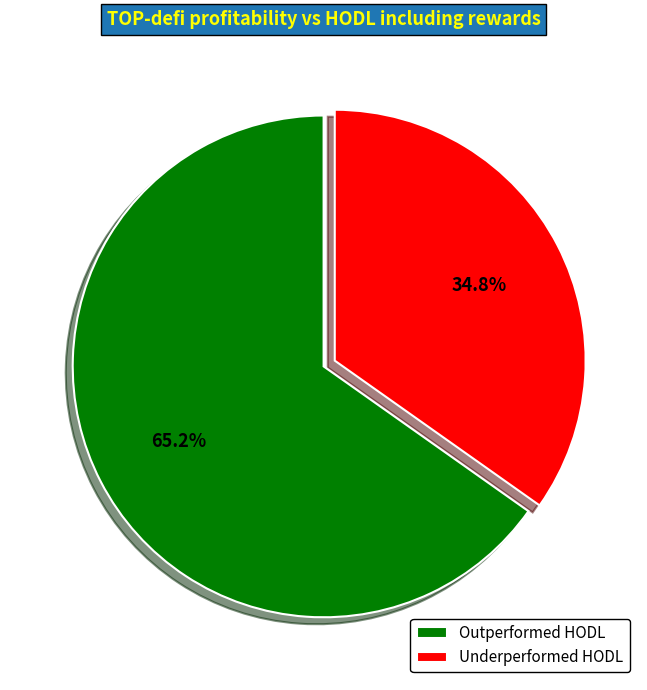

To the nearest percent, what is the difference between the largest and smallest slice percentages?

30%